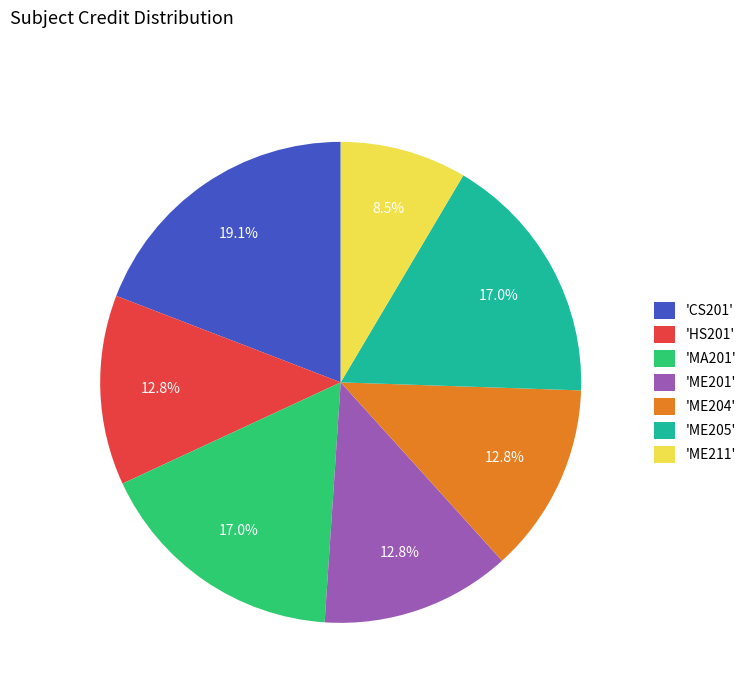

Do 'CS201' and 'ME204' together represent more than half of the pie?

No